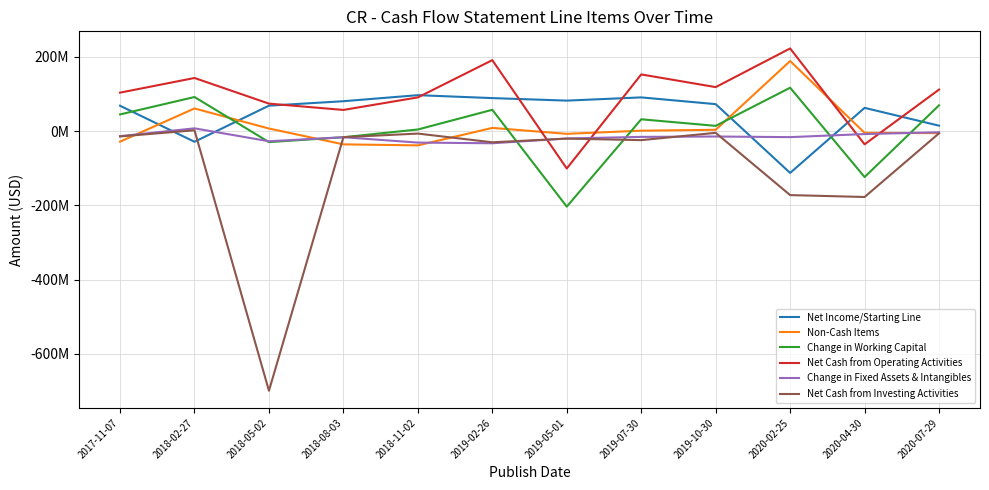

What is the sum of the Net Cash from Operating Activities values at 2019-05-01 and 2020-07-29?

11500000